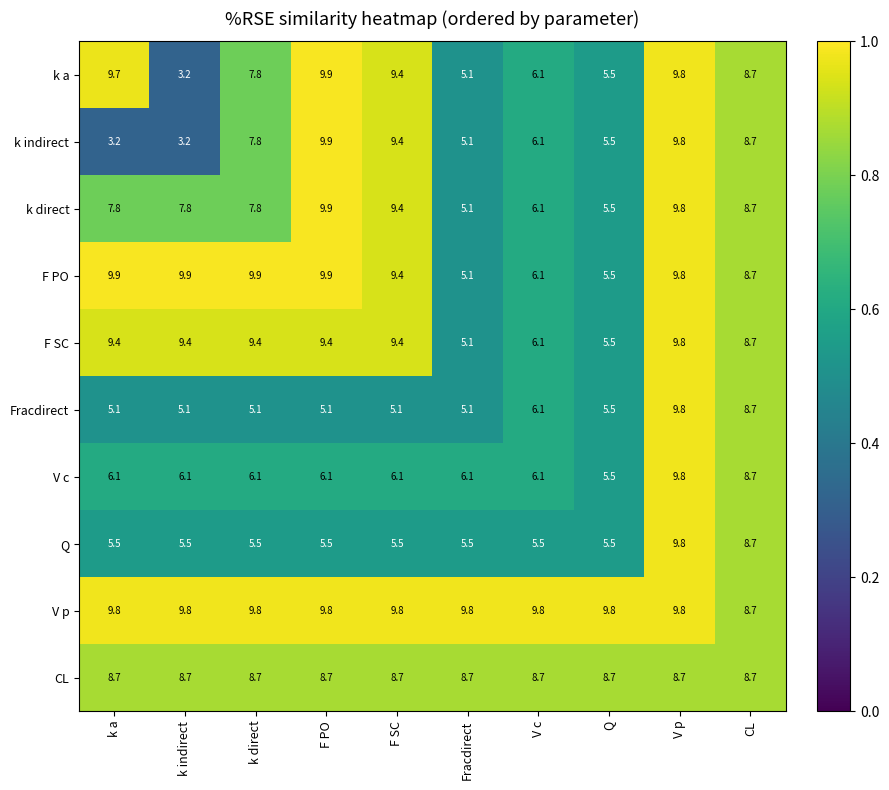

What is the minimum value shown in the chart?

3.2